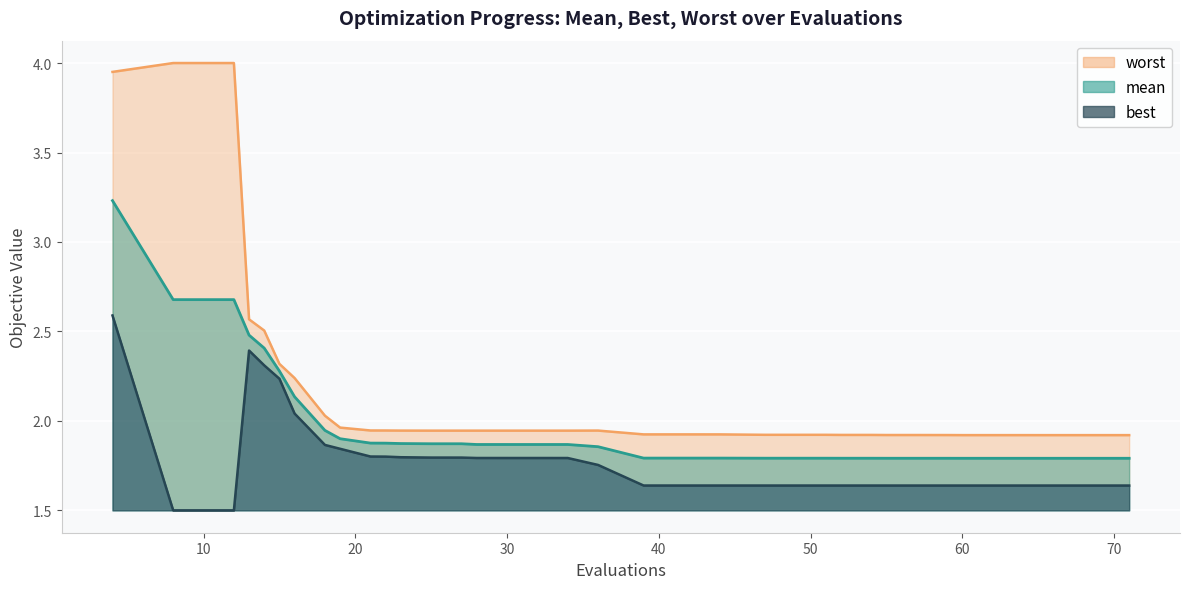

Which series has the largest total across all categories?

worst